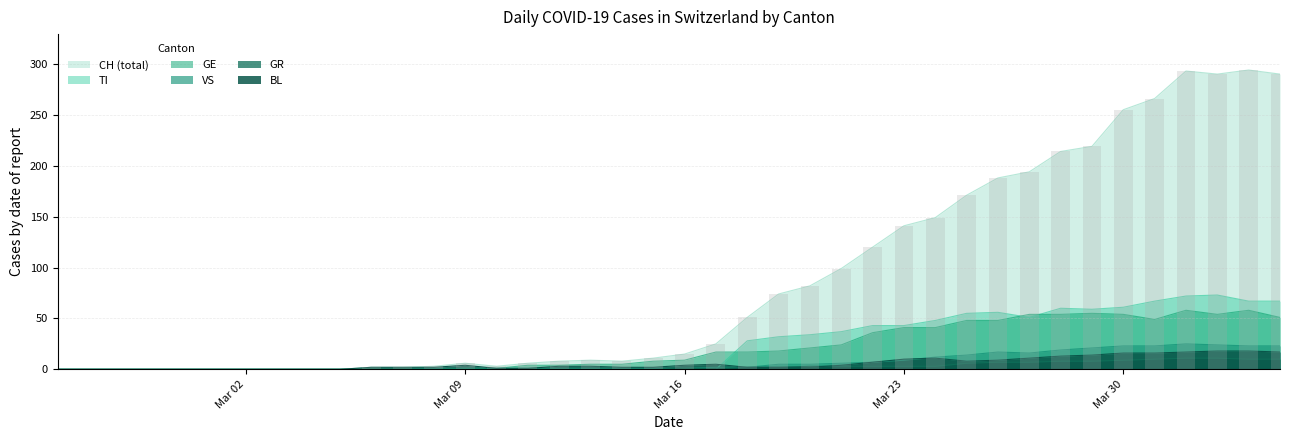

Which series has the largest total across all categories?

CH